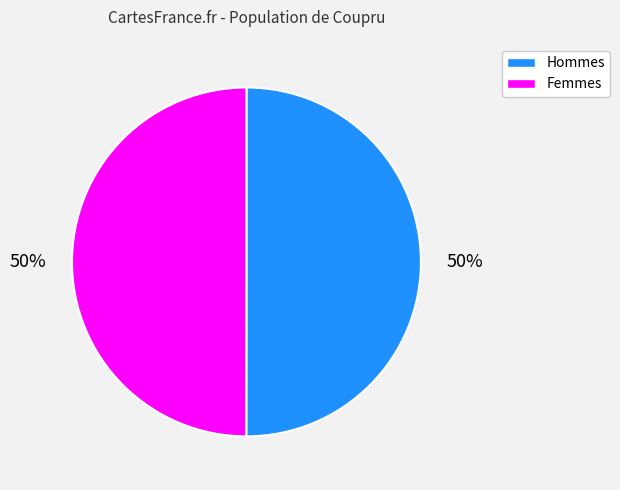

How many slices are in this pie chart?

2